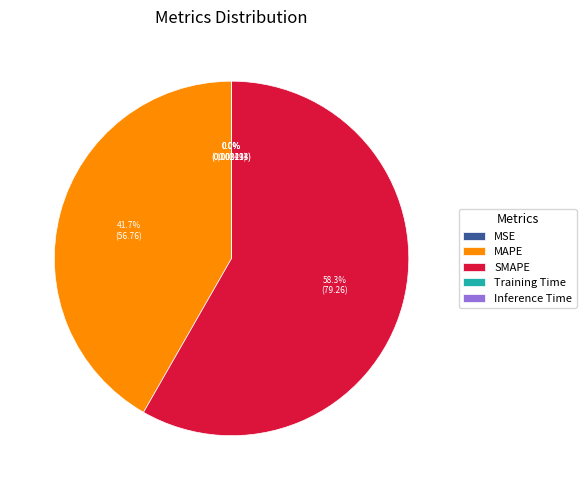

Combined, do SMAPE and MAPE account for over 50%?

Yes